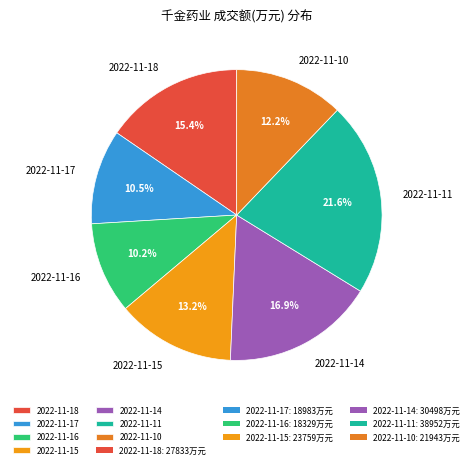

What percentage is the 2022-11-18 slice, to the nearest percent?

15%